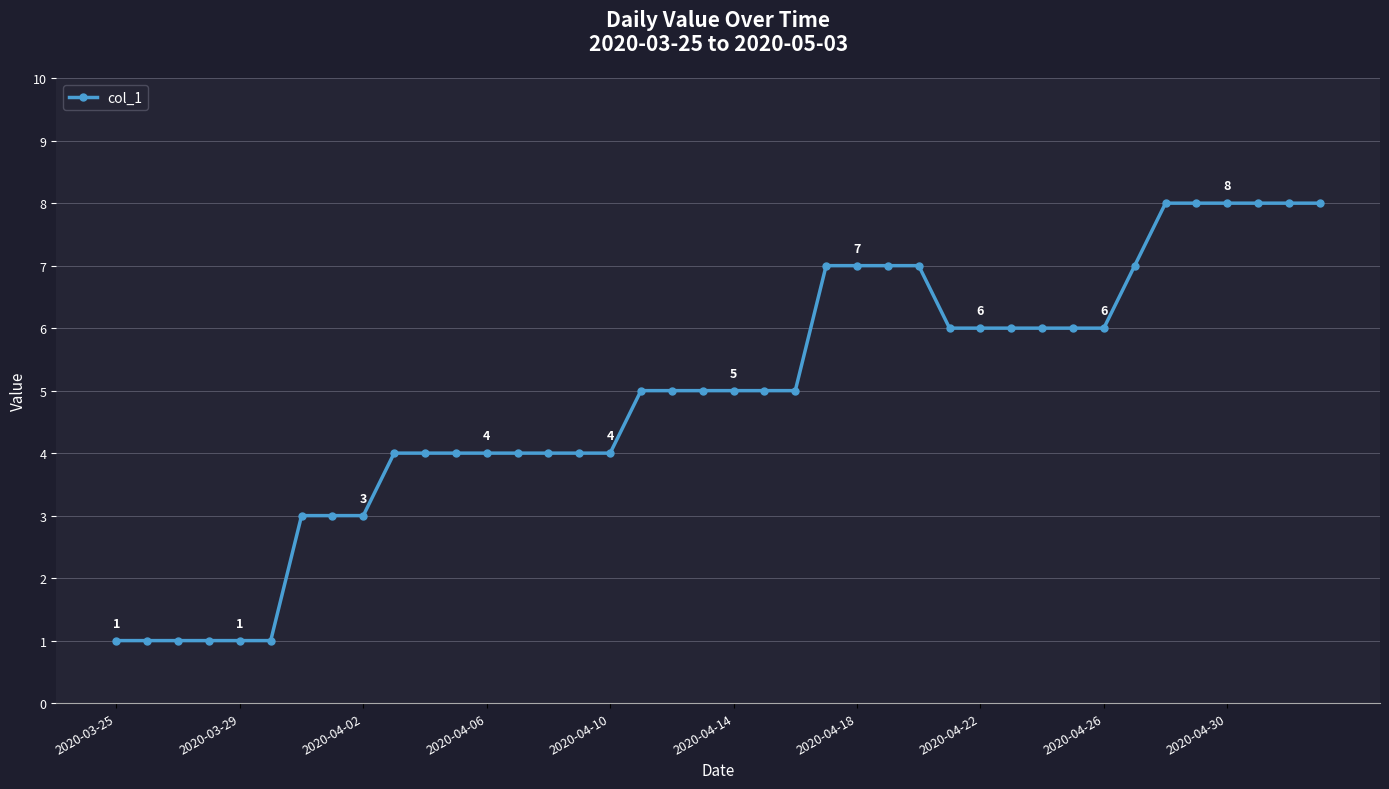

What is the value of the 40th point from the left?

8